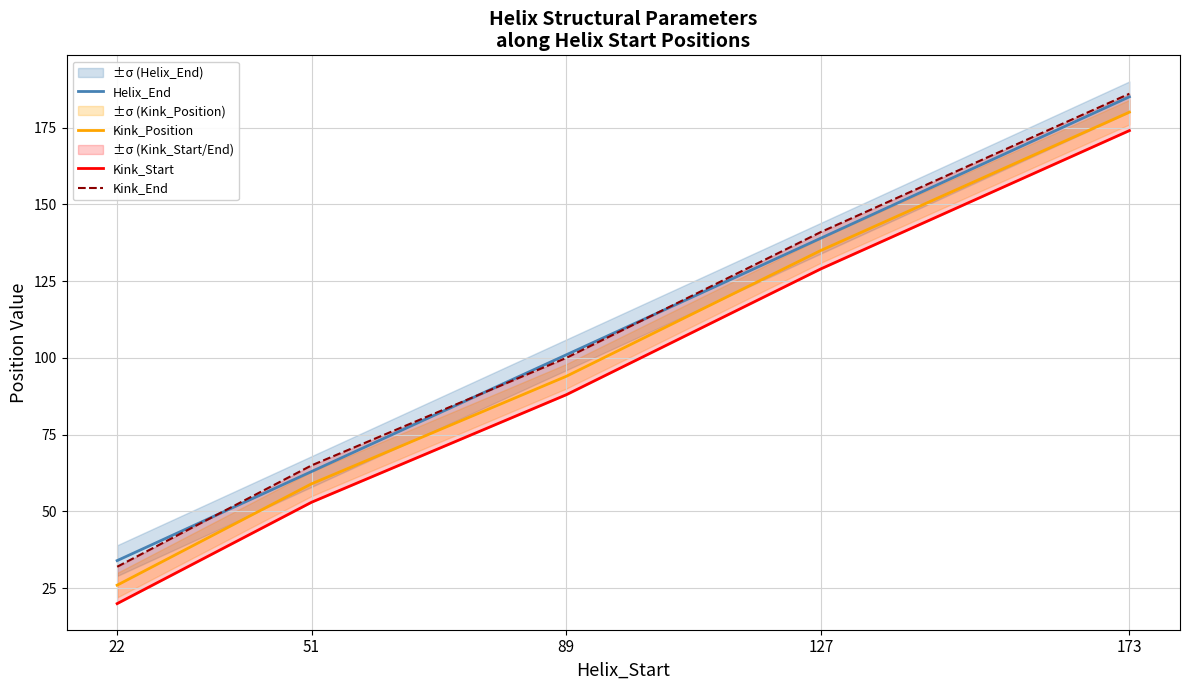

What is the maximum value shown in the chart?

186